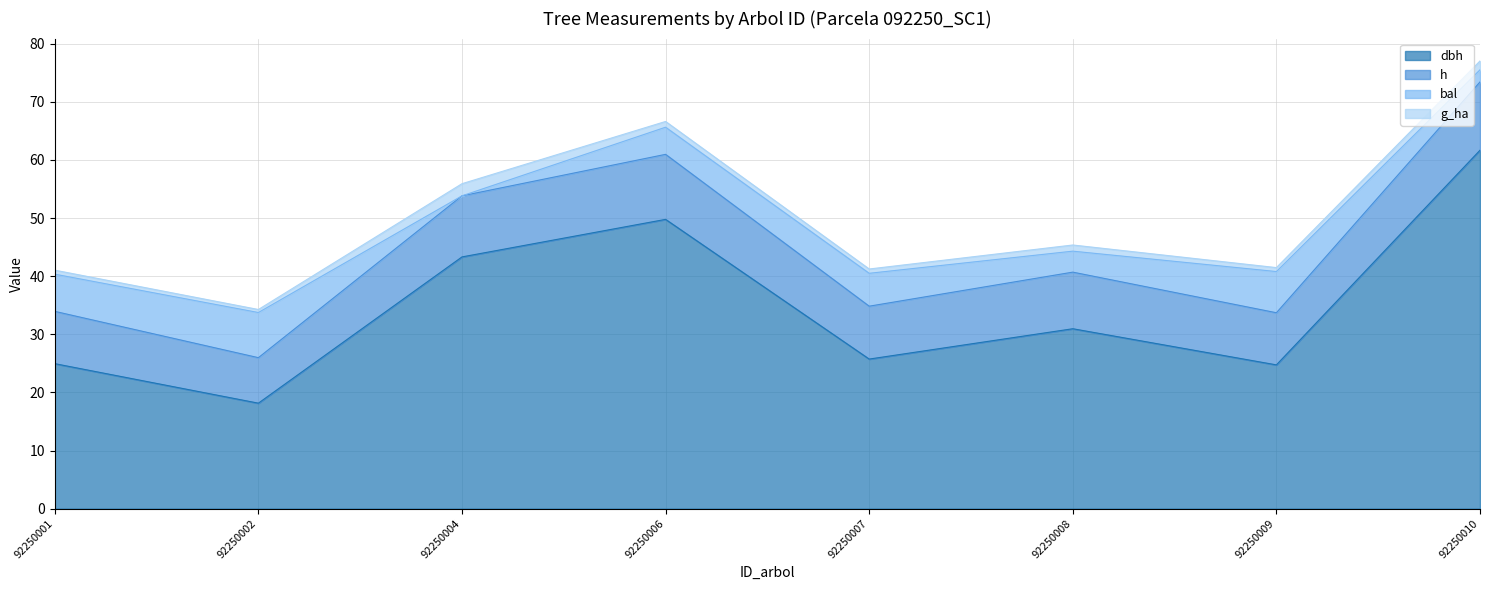

True or false: h and dbh intersect in this chart.

False